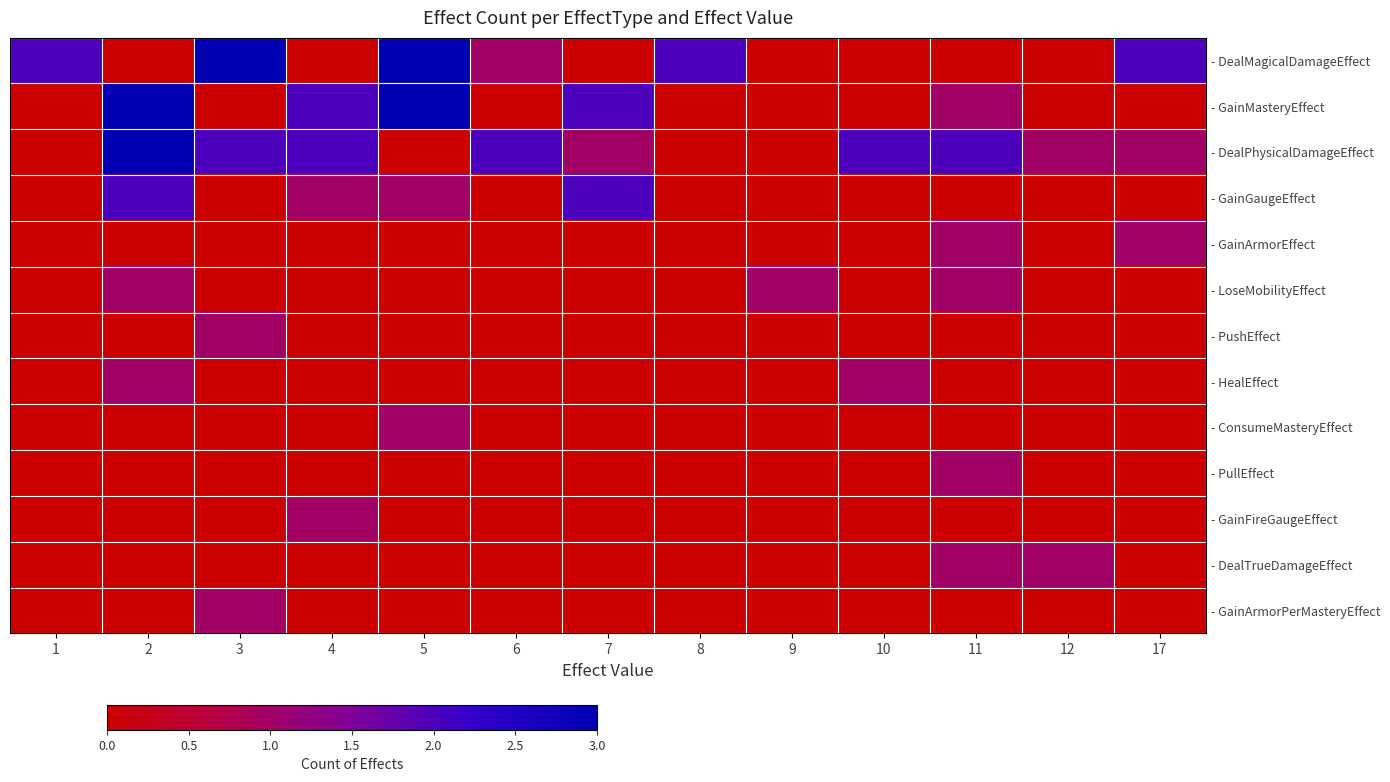

Which category has the lowest value across all series?

2